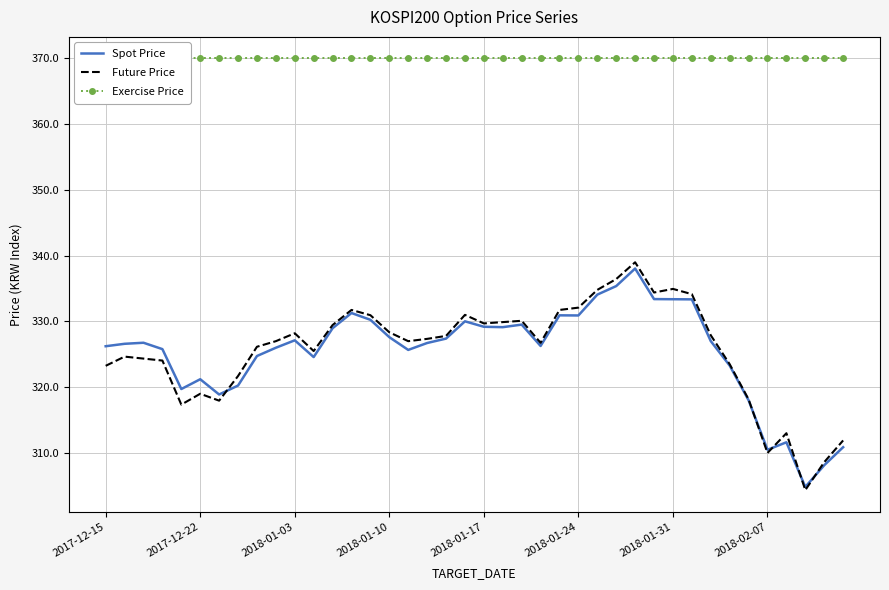

The Future Price series shows 118.4 at 2018-01-03. True or false?

False